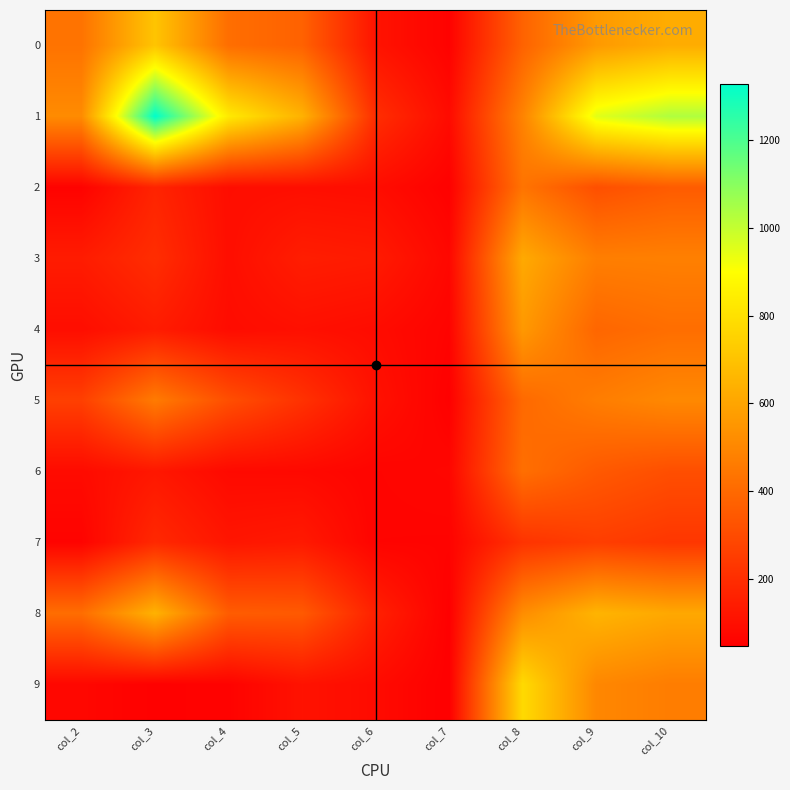

Reading left to right, extract all data points from this chart.

0: col_2=433	col_3=706	col_4=416	col_5=375	col_6=113	col_7=56	col_8=378	col_9=563	col_10=627
1: col_2=515	col_3=1329	col_4=832	col_5=644	col_6=202	col_7=85	col_8=489	col_9=950	col_10=1035
2: col_2=57	col_3=168	col_4=93	col_5=97	col_6=91	col_7=52	col_8=435	col_9=313	col_10=354
3: col_2=141	col_3=200	col_4=95	col_5=146	col_6=137	col_7=73	col_8=616	col_9=471	col_10=476
4: col_2=94	col_3=141	col_4=88	col_5=101	col_6=88	col_7=60	col_8=560	col_9=390	col_10=416
5: col_2=260	col_3=460	col_4=311	col_5=214	col_6=106	col_7=50	col_8=400	col_9=467	col_10=506
6: col_2=85	col_3=126	col_4=80	col_5=78	col_6=63	col_7=70	col_8=419	col_9=347	col_10=311
7: col_2=60	col_3=183	col_4=120	col_5=133	col_6=61	col_7=60	col_8=219	col_9=255	col_10=230
8: col_2=414	col_3=645	col_4=357	col_5=348	col_6=157	col_7=48	col_8=521	col_9=651	col_10=611
9: col_2=73	col_3=51	col_4=57	col_5=109	col_6=86	col_7=46	col_8=779	col_9=501	col_10=467